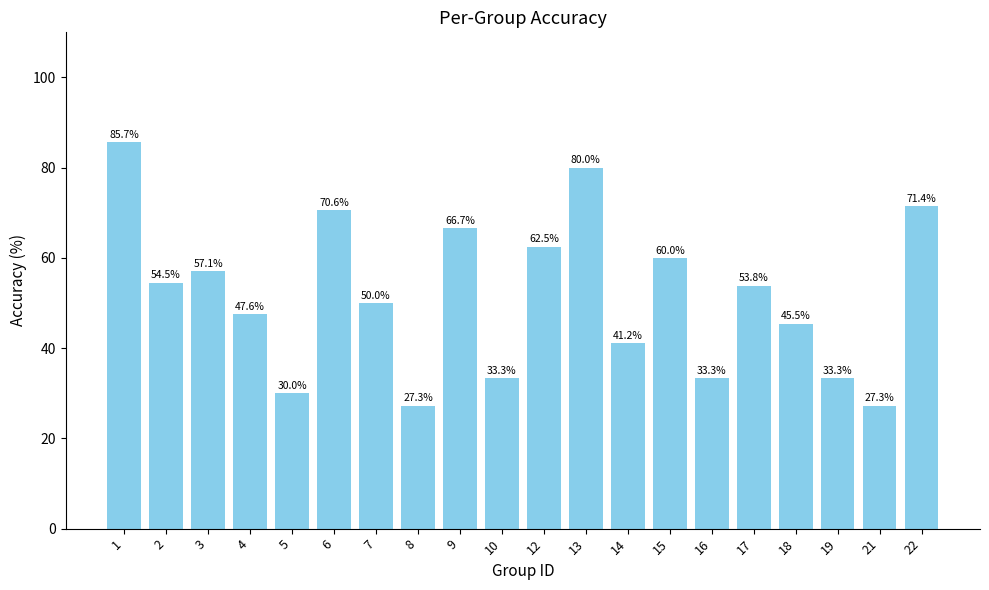

Are the bars grouped side by side (vs. stacked)?

No